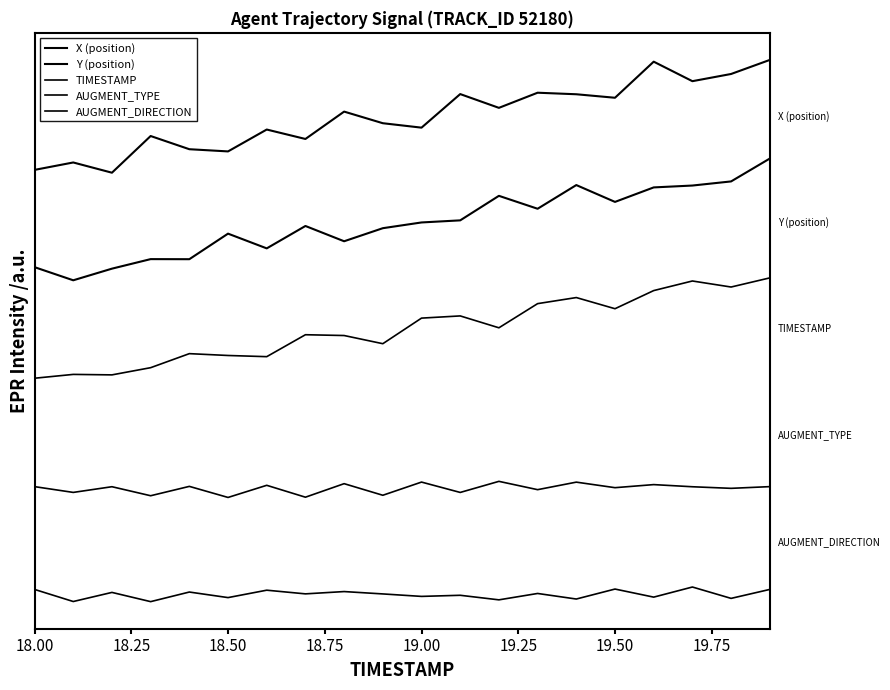

Which series has the largest total across all categories?

X (position)